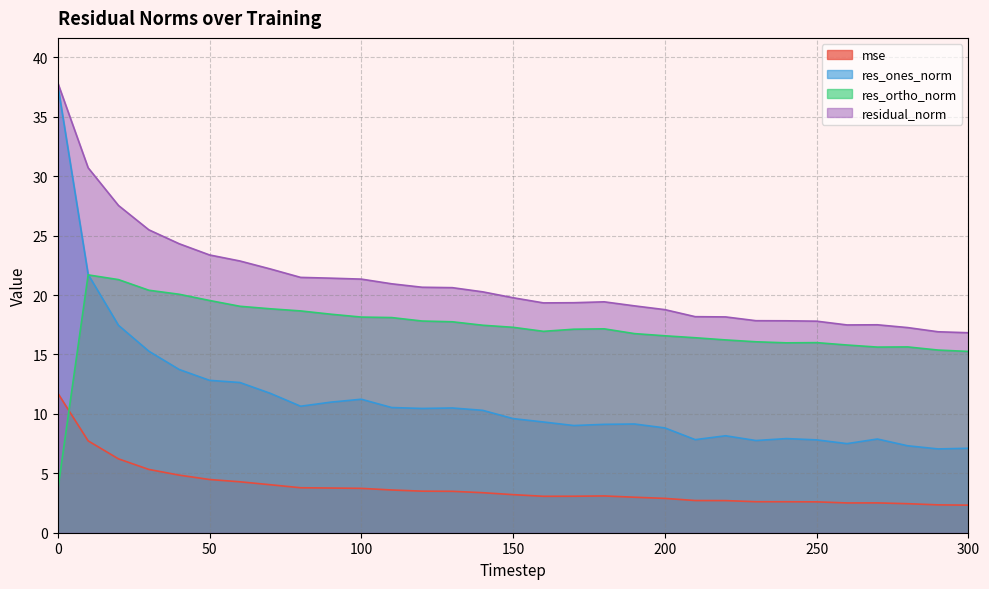

What is the value of the res_ortho_norm point at the 23rd from the left?

16.2